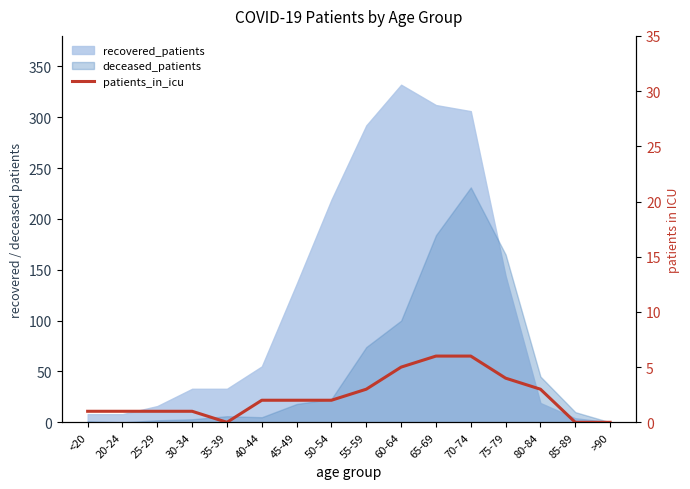

True or false: the data shows 6 at 70-74.

True